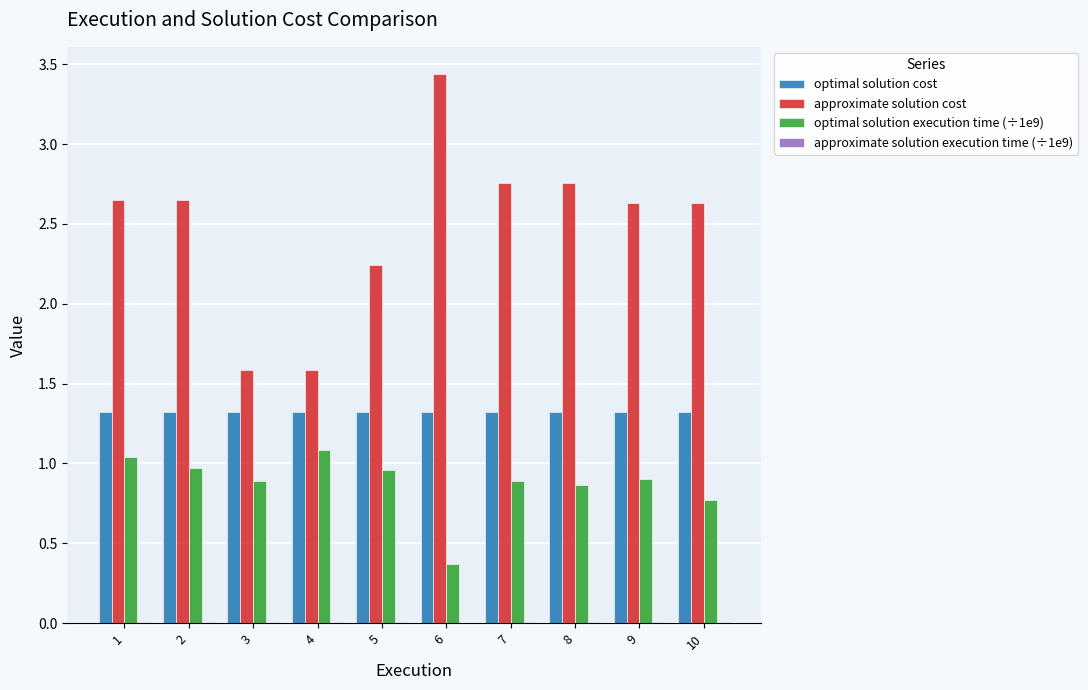

Is the value of approximate solution cost at 7 greater than the value of optimal solution cost at 7?

Yes